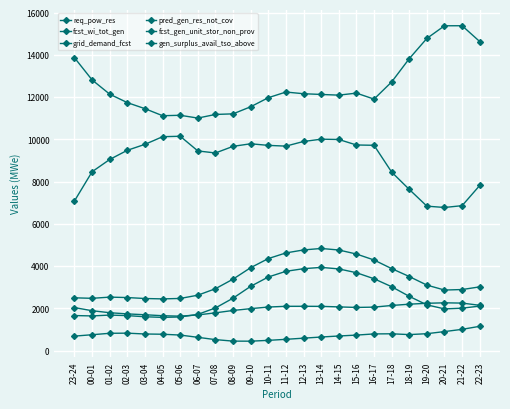

Does the chart display data point markers on the line(s)?

Yes